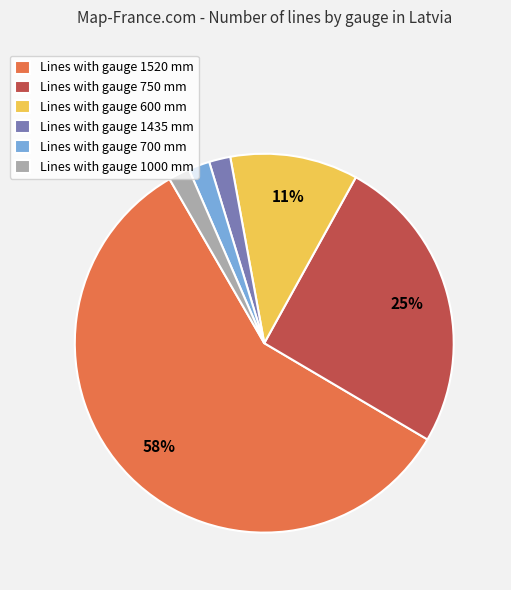

How many slices are in this pie chart?

6